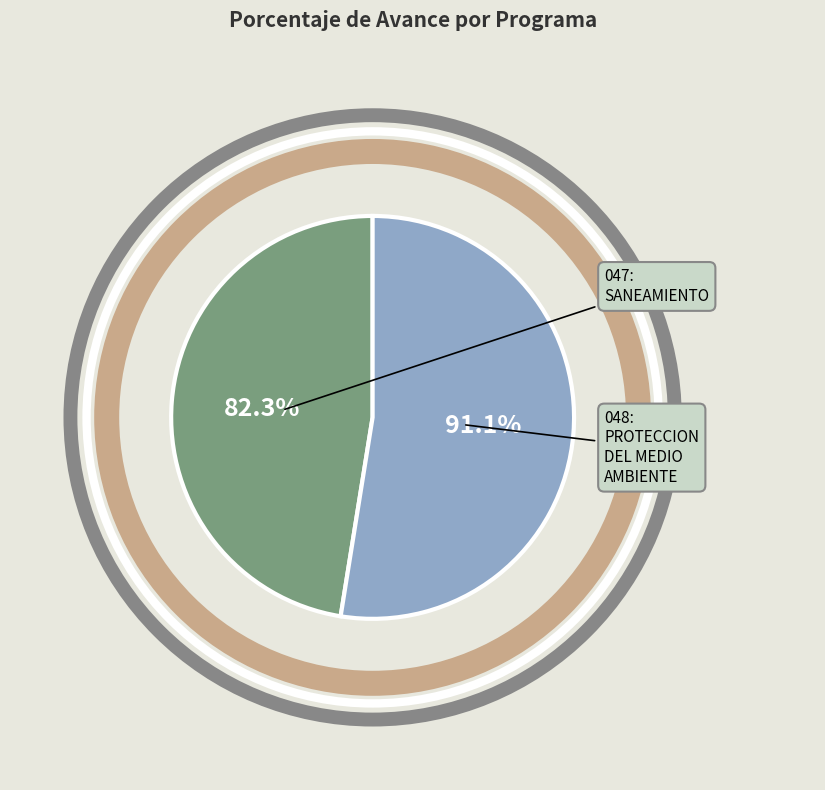

True or false: 047: SANEAMIENTO accounts for 42% of the total.

False